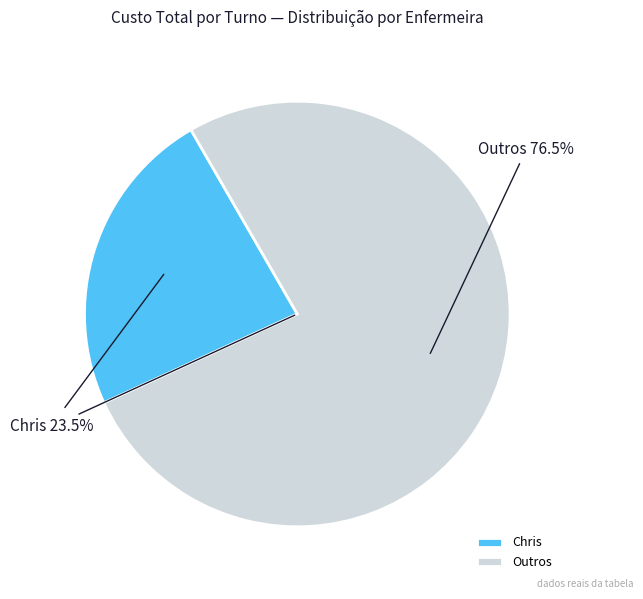

Does 28 represent more than half of the total?

No